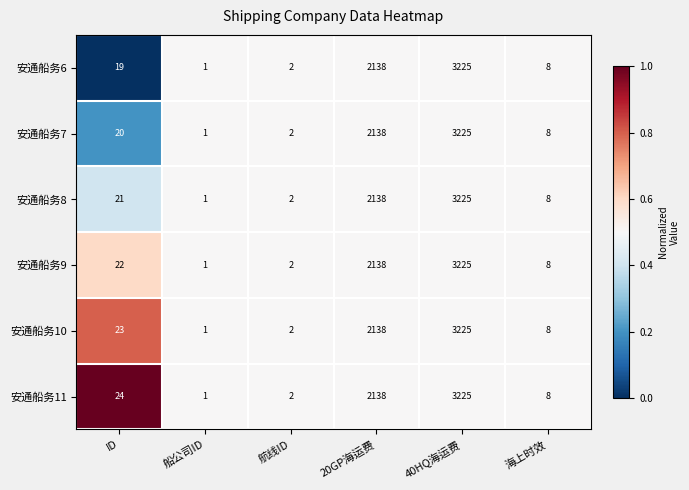

At which category is the sum across all series the highest?

40HQ海运费